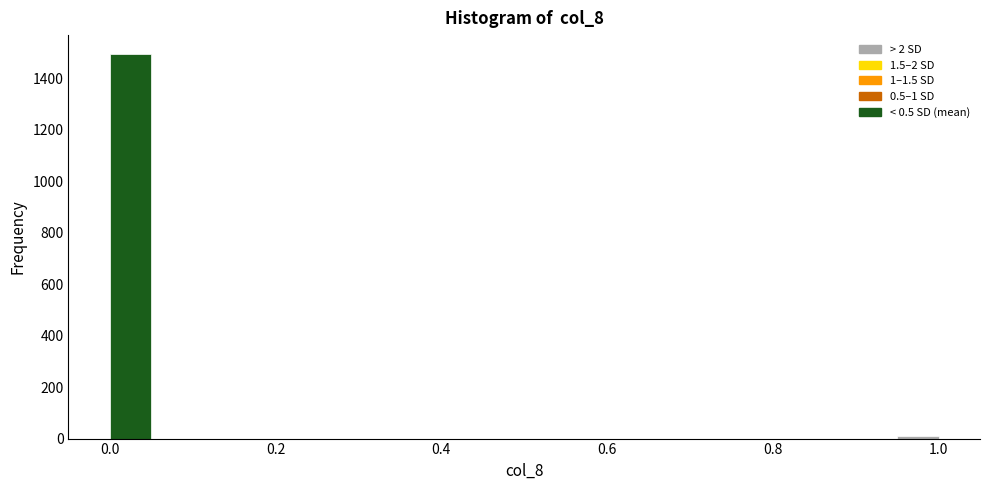

Around what value on the x-axis is the tallest bar? Give the approximate position of its centre, as read against the axis.

0.02